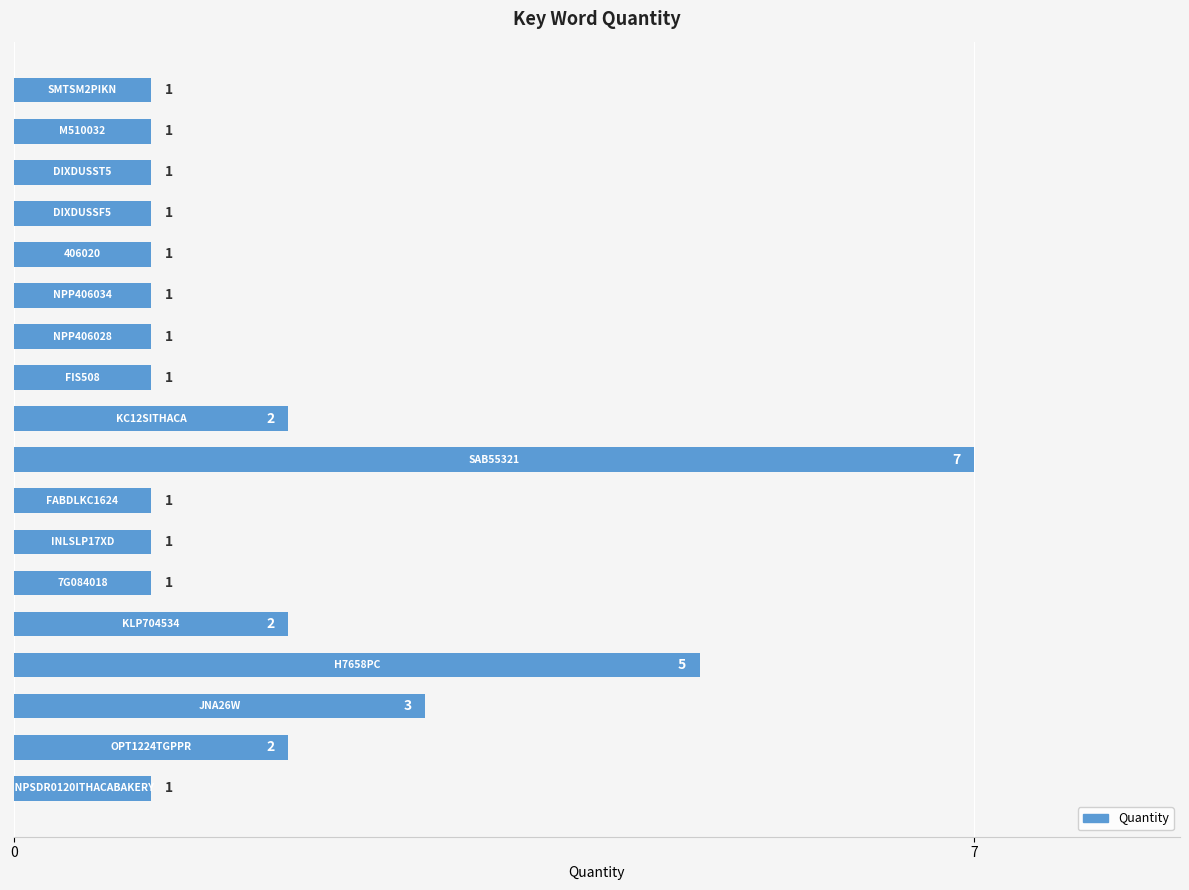

What is the difference between the second highest and second lowest values?

4